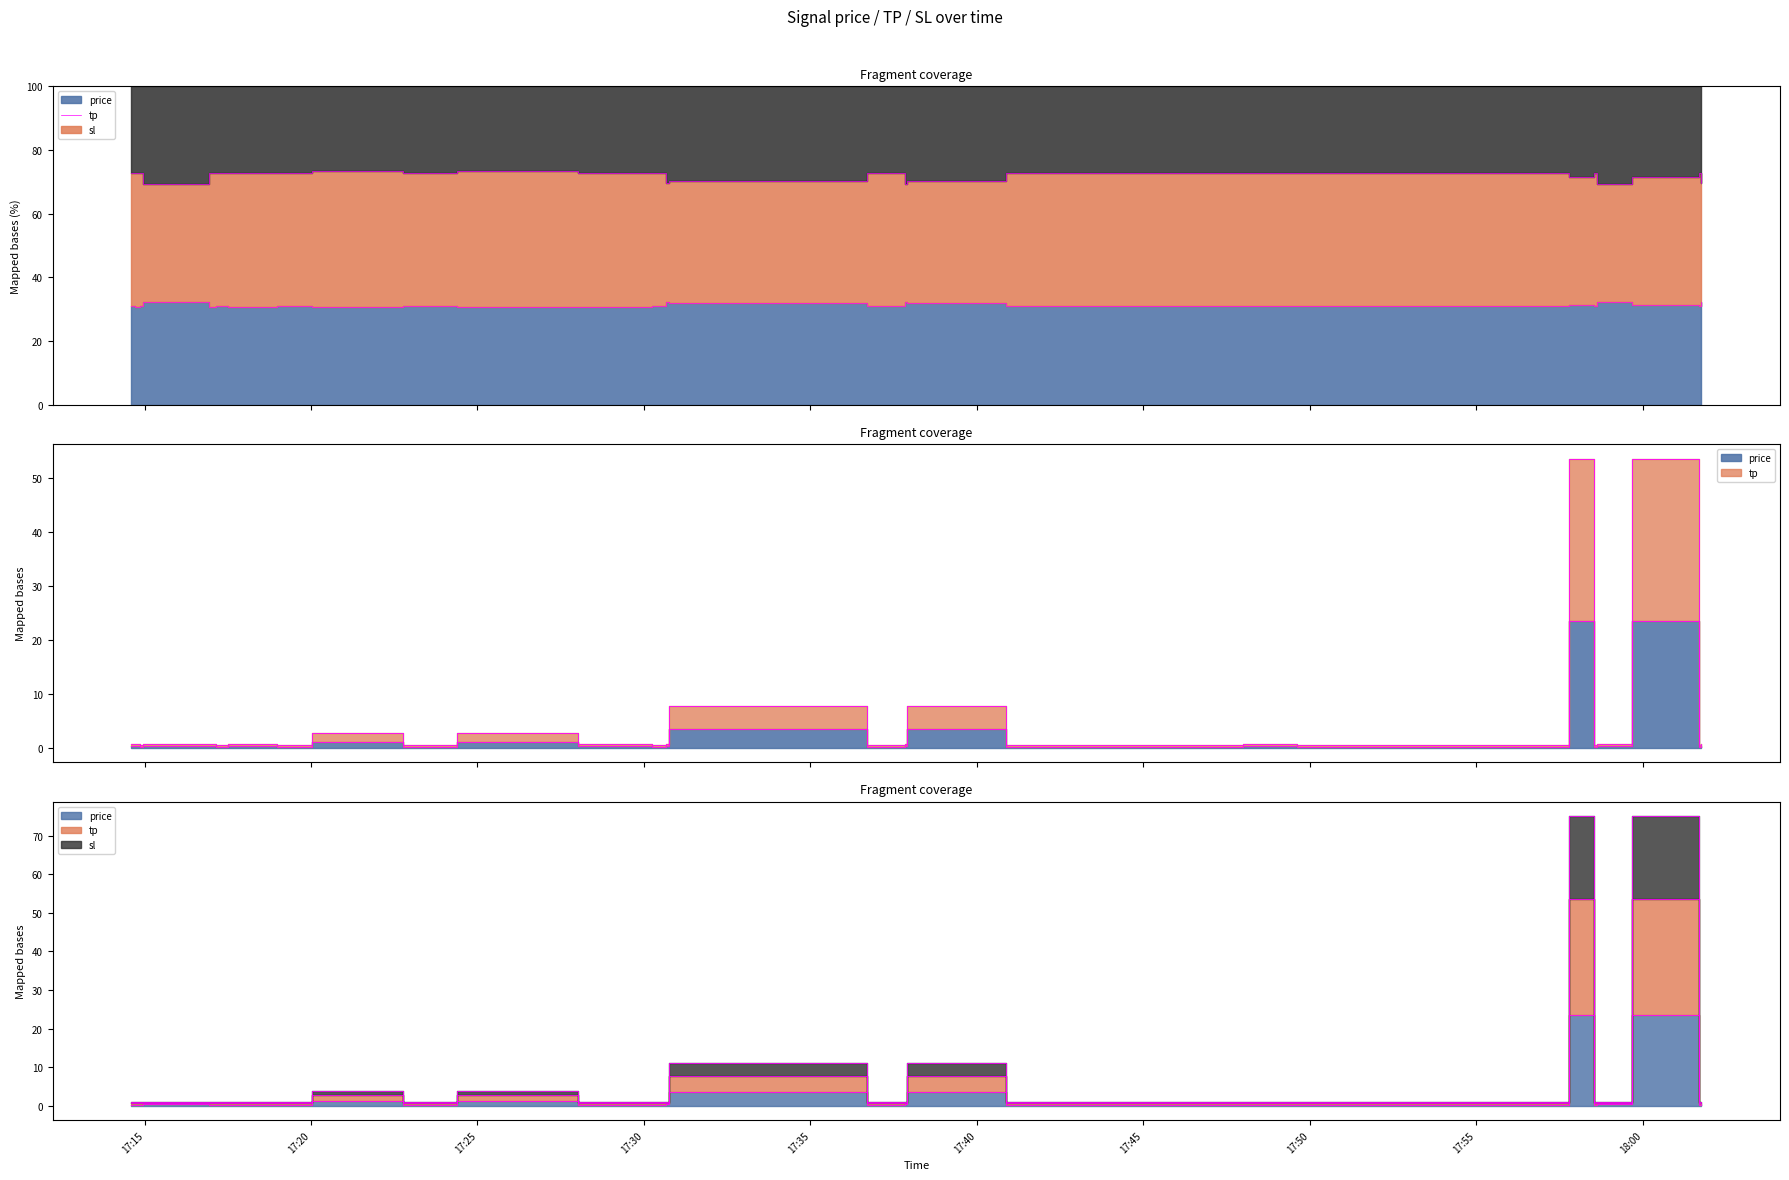

What is the highest value of the price series?

23.6